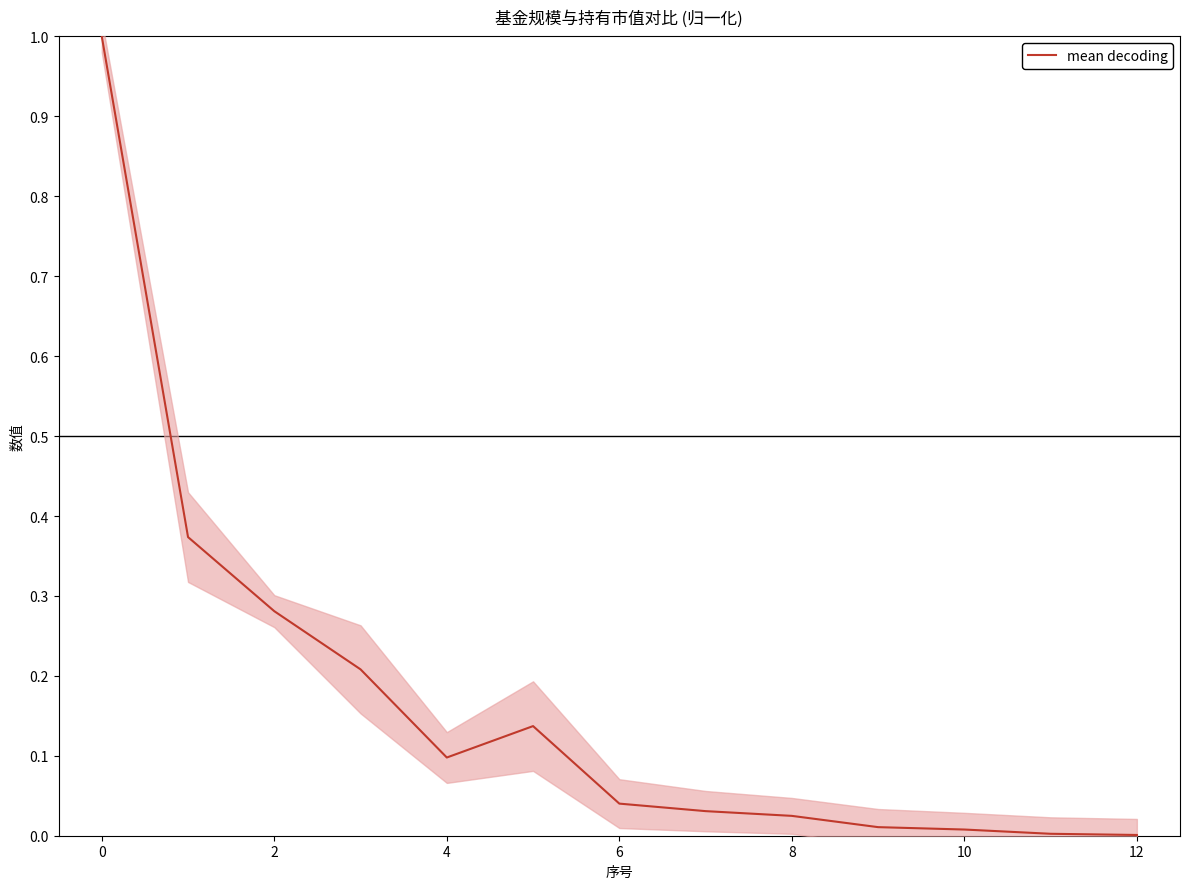

Does the chart display data point markers on the line(s)?

No